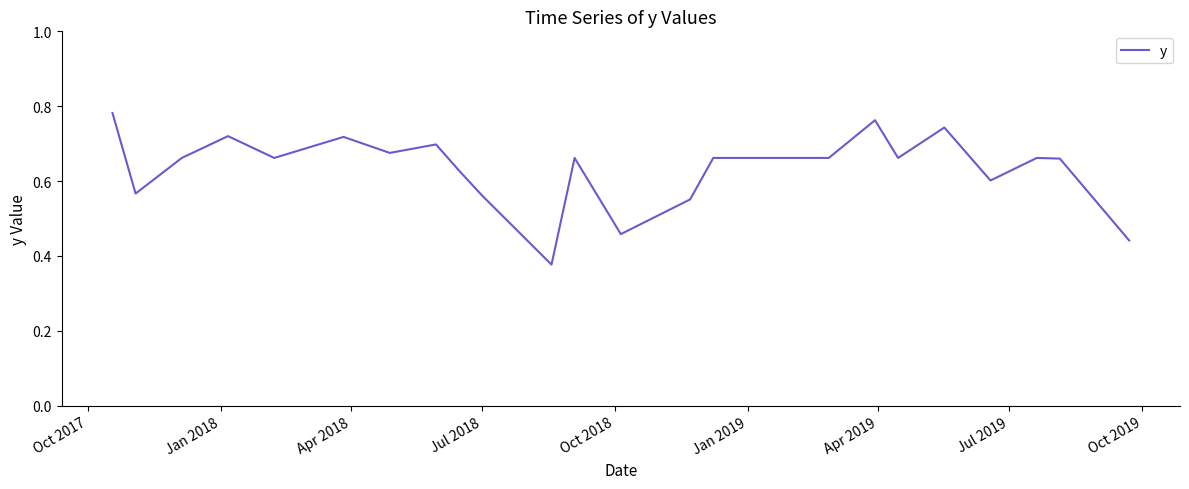

How many lines are shown in the chart?

1